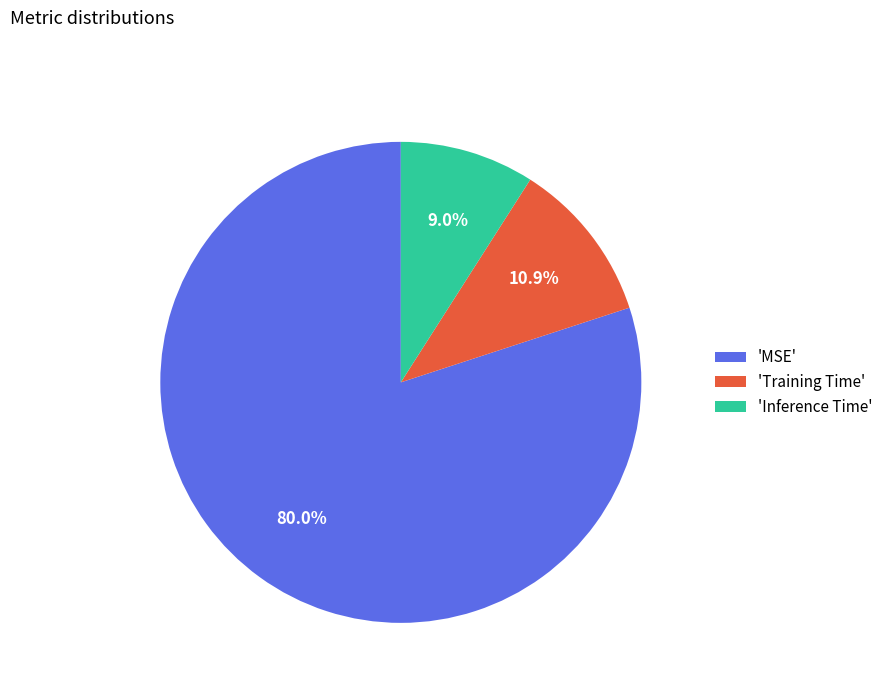

Which category has the biggest portion of the pie?

'MSE'